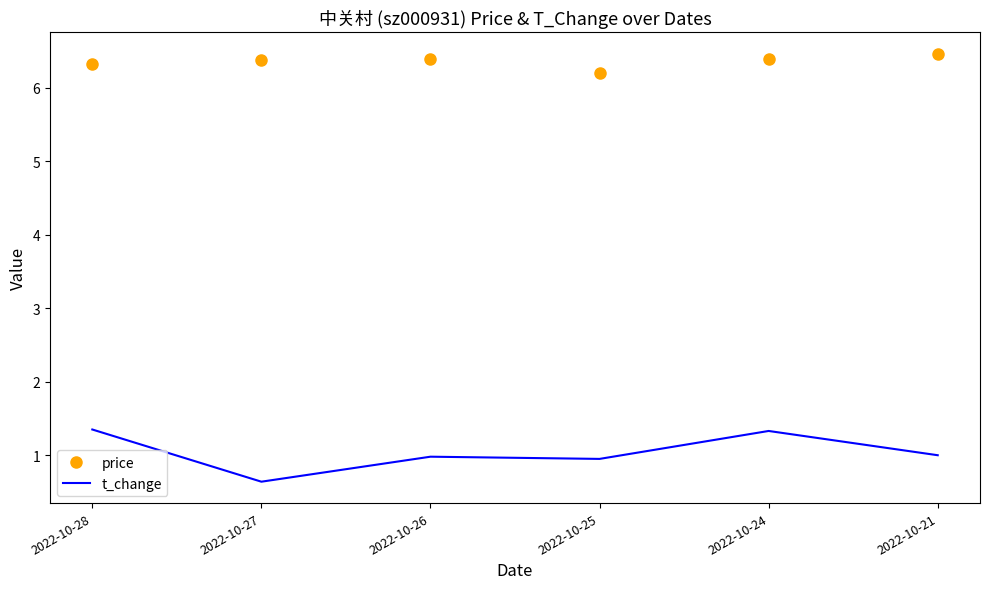

Between 2022-10-28 and 2022-10-27, which series saw the biggest shift?

t_change